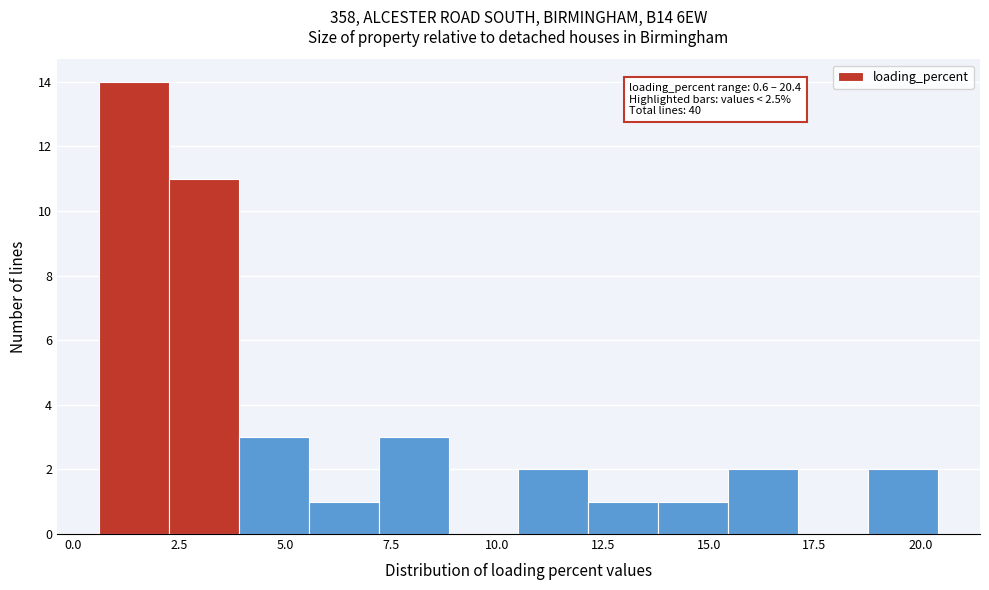

Read against the x-axis, roughly where is the centre of the tallest bar?

1.5